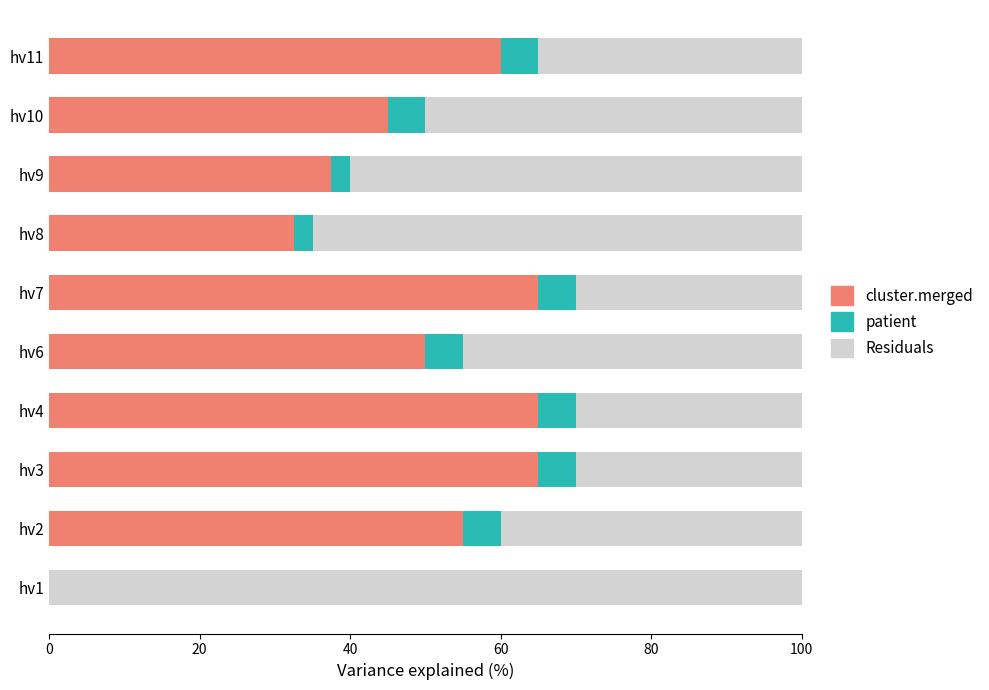

The value of cluster.merged at hv1 is -39.8. True or false?

False